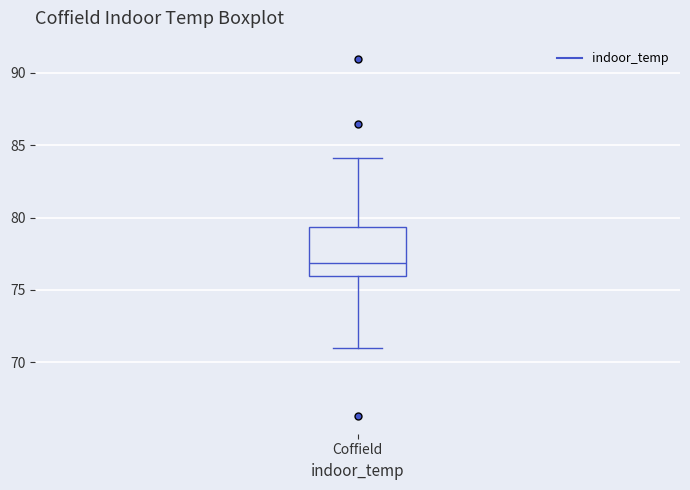

Read this box plot against the y-axis: the position of the median line, the range covered by the box, and the ends of both whiskers. The values are not printed on the chart, so give them approximately, as read against the axis.

median 77.0, box 76.0 to 79.5, whiskers 71.0 to 84.0